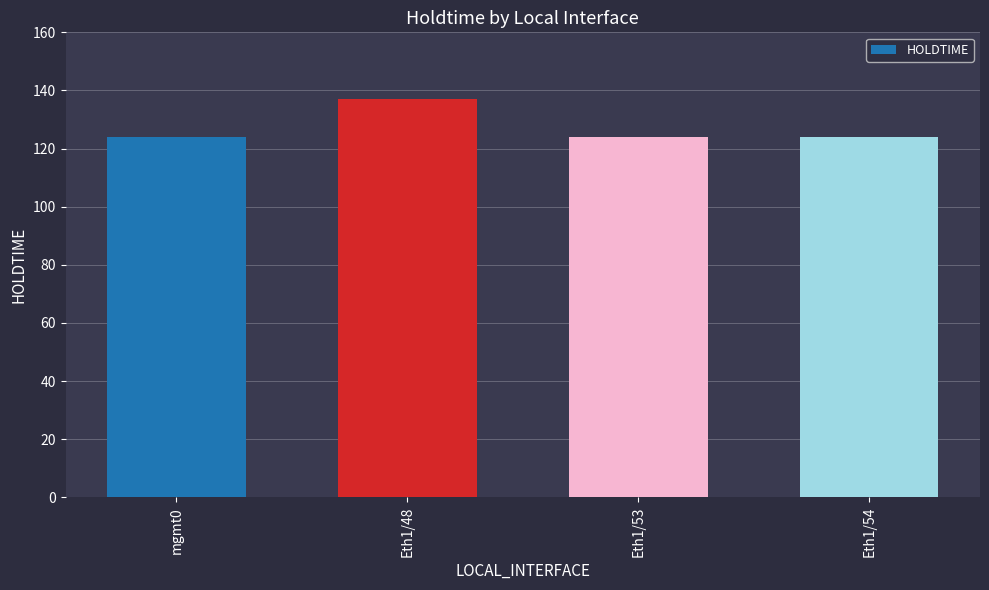

Is it true that the value at Eth1/48 is 243?

False